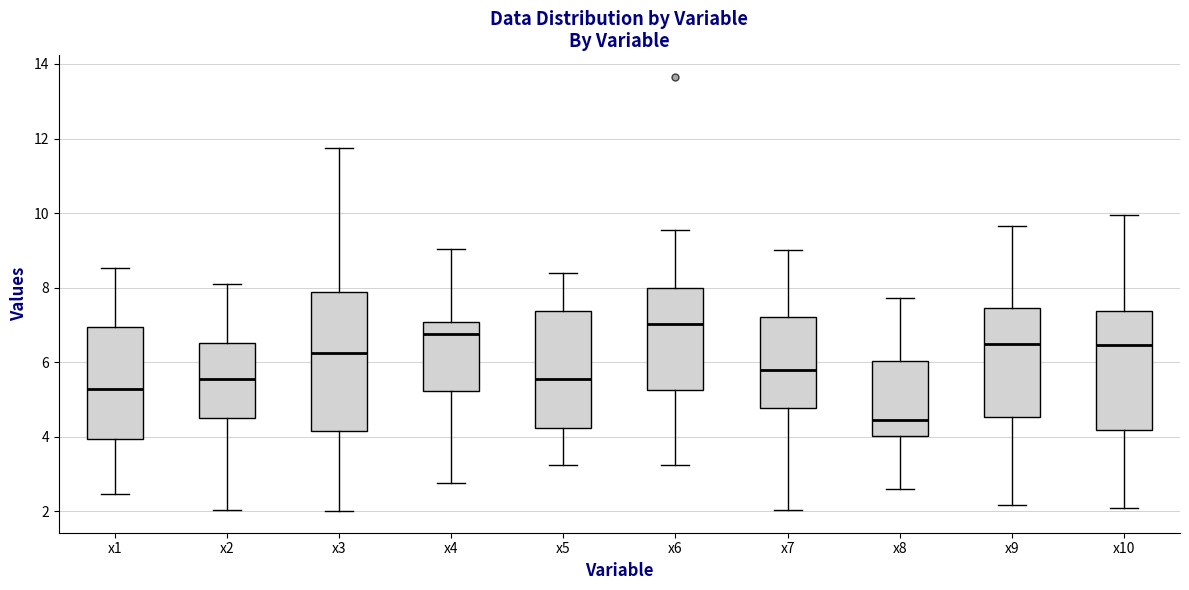

Reading left to right, transcribe this box plot: for each box, give where its median line is, the range the box spans, and where its two whiskers end, as read against the y-axis. The values are not printed on the chart, so give them approximately, as read against the axis.

x1: median 5.2, box 4.0 to 7.0, whiskers 2.4 to 8.6
x2: median 5.6, box 4.6 to 6.6, whiskers 2.0 to 8.0
x3: median 6.2, box 4.2 to 7.8, whiskers 2.0 to 11.8
x4: median 6.8, box 5.2 to 7.0, whiskers 2.8 to 9.0
x5: median 5.6, box 4.2 to 7.4, whiskers 3.2 to 8.4
x6: median 7.0, box 5.2 to 8.0, whiskers 3.2 to 9.6
x7: median 5.8, box 4.8 to 7.2, whiskers 2.0 to 9.0
x8: median 4.4, box 4.0 to 6.0, whiskers 2.6 to 7.8
x9: median 6.4, box 4.6 to 7.4, whiskers 2.2 to 9.6
x10: median 6.4, box 4.2 to 7.4, whiskers 2.0 to 10.0